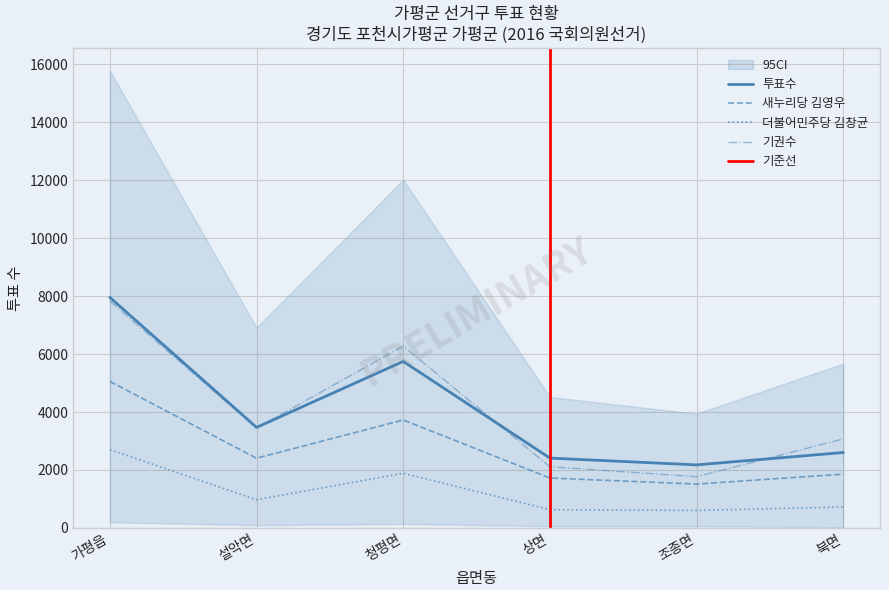

In 선거인수, how many points are lower than both neighbors (excluding endpoints)?

2